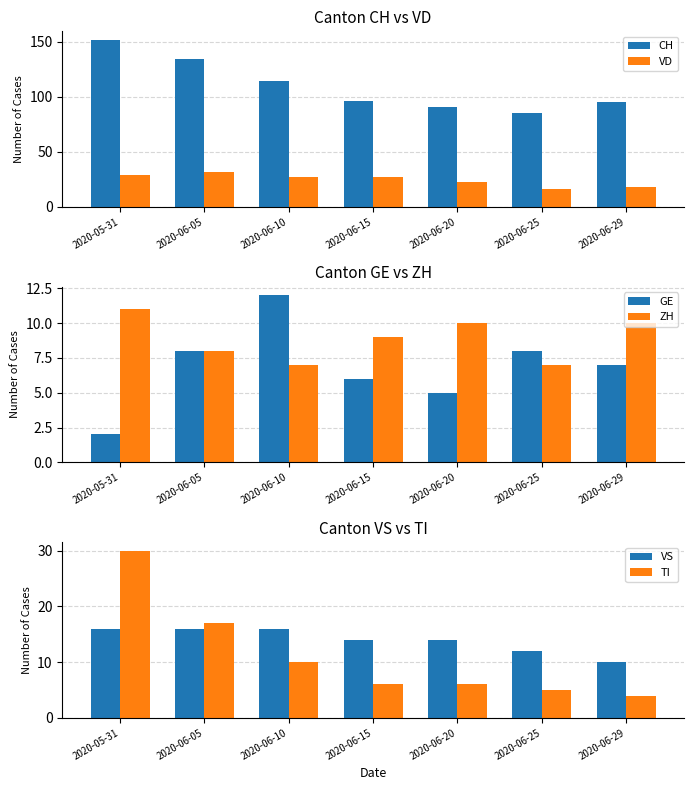

Is the value of TI at 2020-05-31 greater than the value of GE at 2020-06-15?

Yes